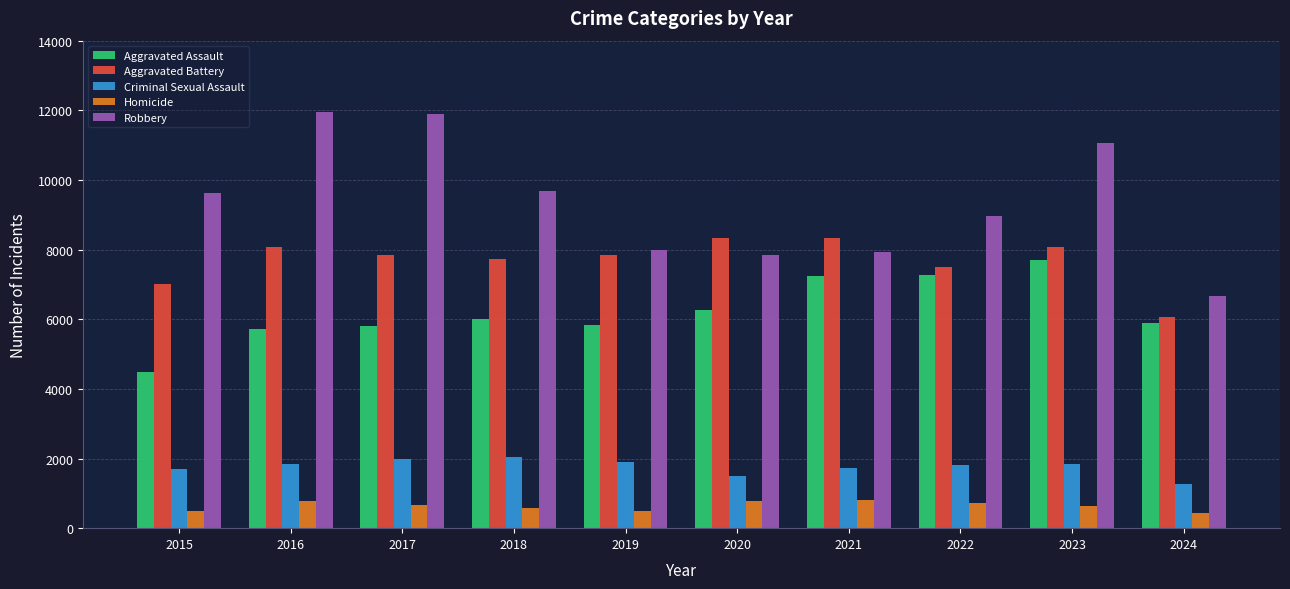

Is it true that Aggravated Battery equals 7735 at 2018?

True